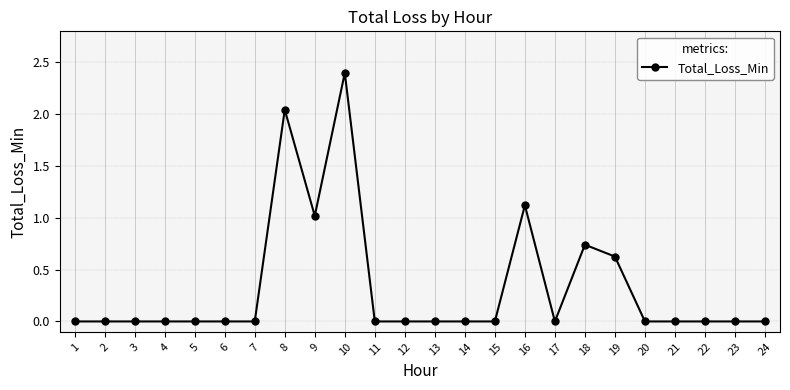

At which category does the chart reach its peak across all series?

10